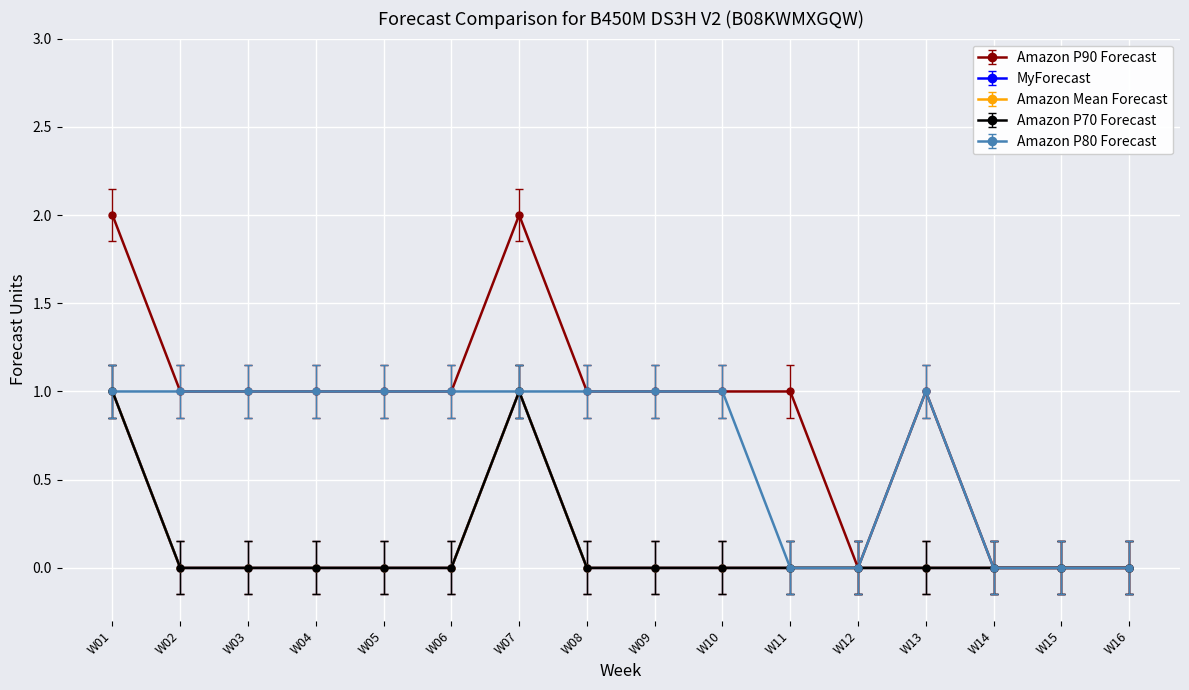

True or false: Amazon P70 Forecast and MyForecast intersect in this chart.

False